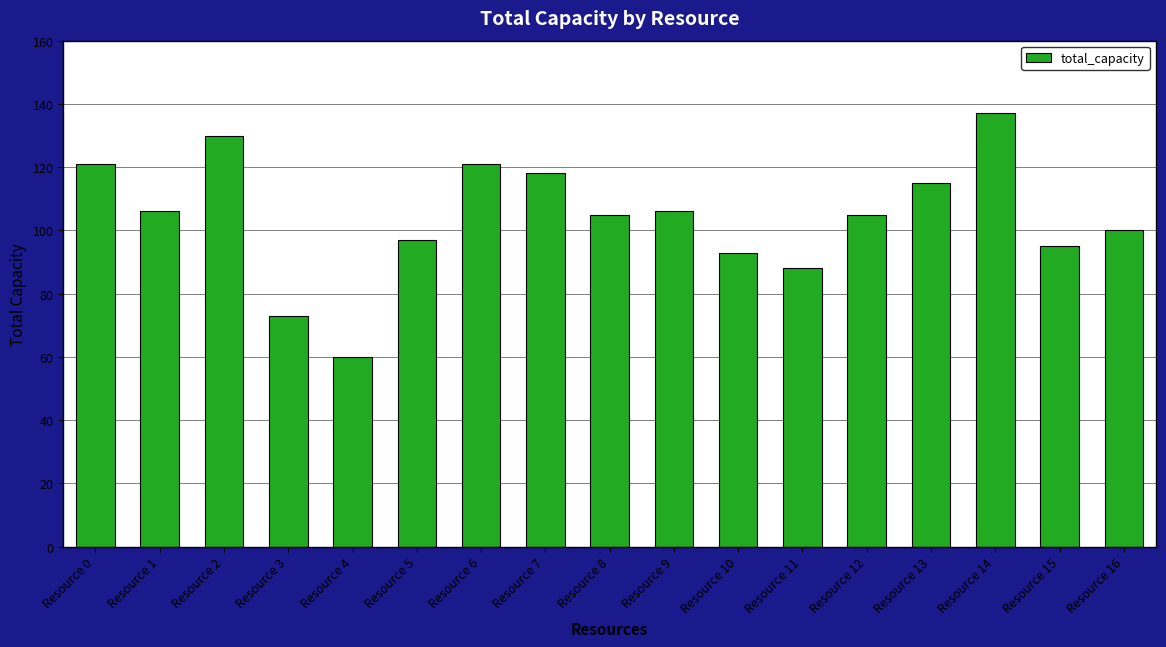

The chart shows a value of 106 at Resource 1. True or false?

True